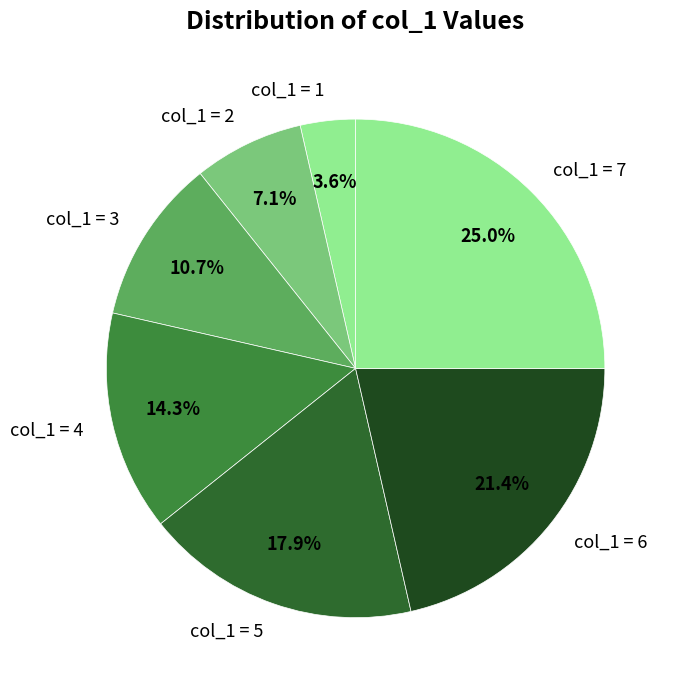

What is the largest slice in the pie chart?

col_1 = 7